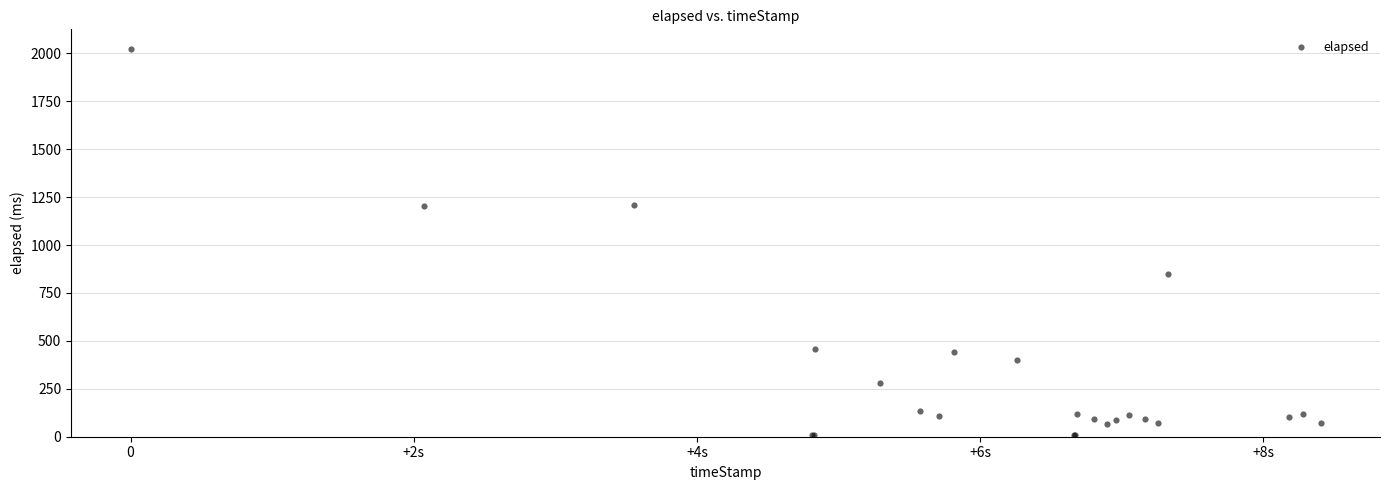

What Y value in the scatter plot is closest to 1016?

851